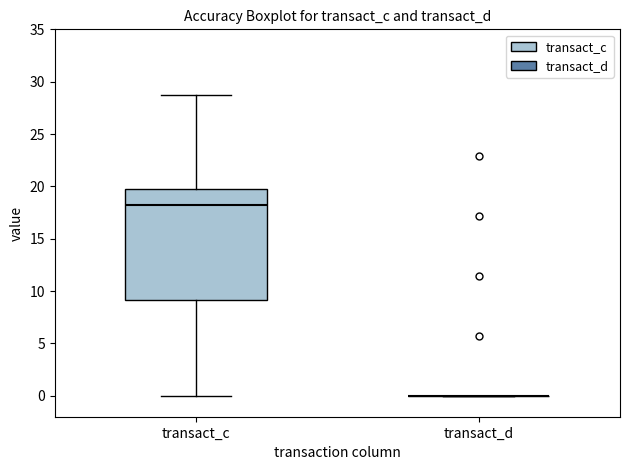

Reading left to right, transcribe this box plot: for each box, give where its median line is, the range the box spans, and where its two whiskers end, as read against the y-axis. The values are not printed on the chart, so give them approximately, as read against the axis.

transact_c: median 18.0, box 9.0 to 19.5, whiskers 0.0 to 29.0
transact_d: box collapsed to a line at 0.0, whiskers 0.0 to 0.0